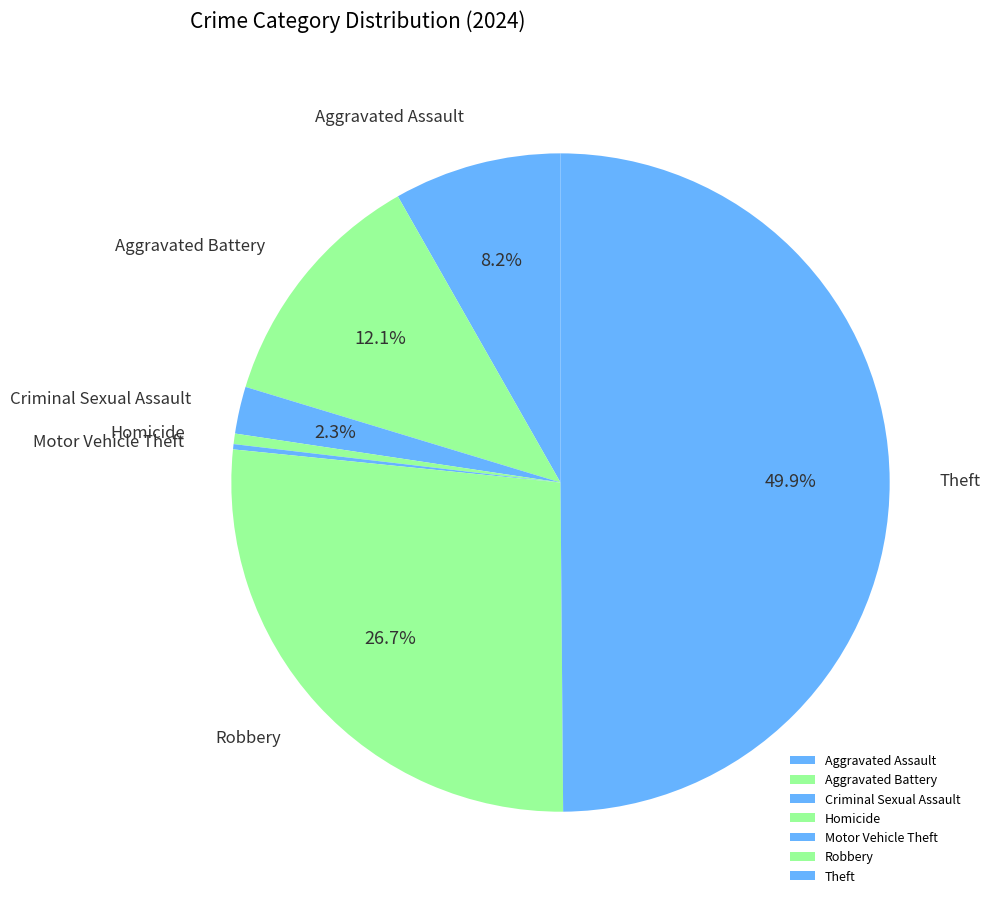

Which slice is the largest?

Theft